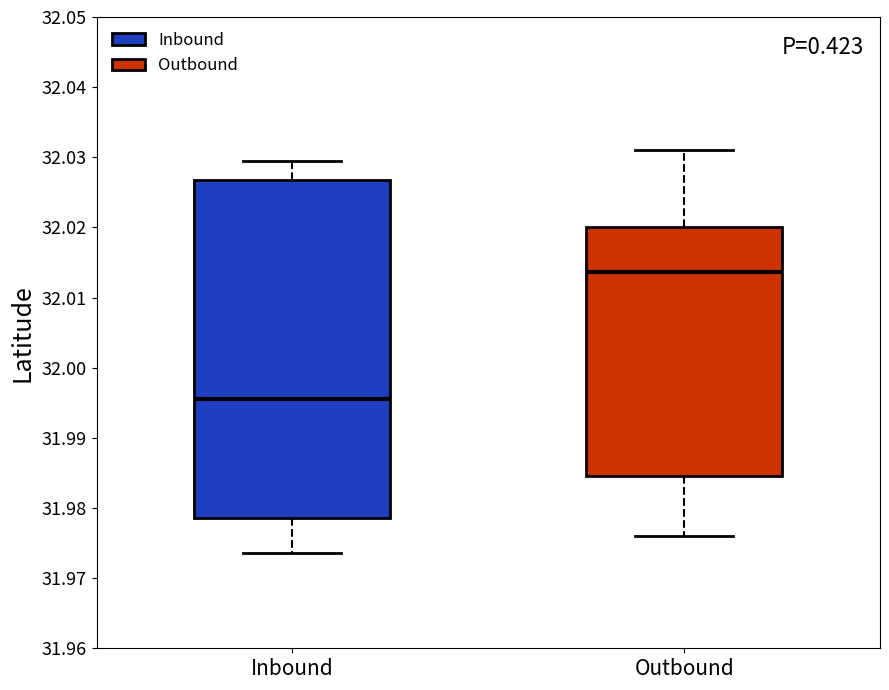

Reading left to right, read every box against the y-axis: the position of its median line, the range the box covers, and the ends of its whiskers. The values are not printed on the chart, so give them approximately, as read against the axis.

Inbound: median 31.996, box 31.979 to 32.027, whiskers 31.974 to 32.030
Outbound: median 32.014, box 31.985 to 32.020, whiskers 31.976 to 32.031